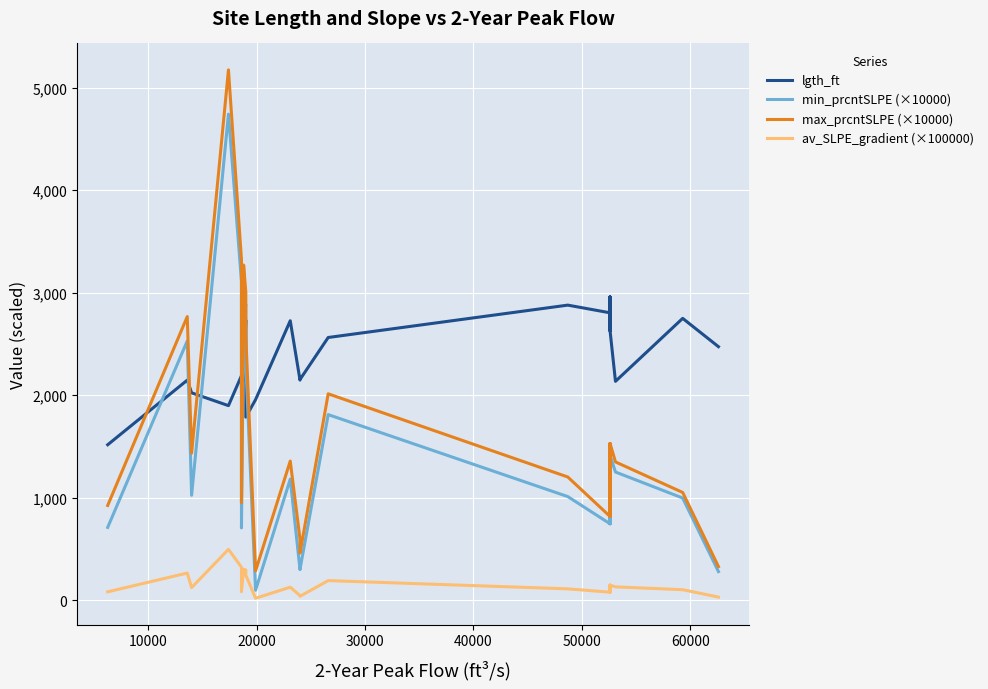

At how many categories does at least one series exceed 2432?

17